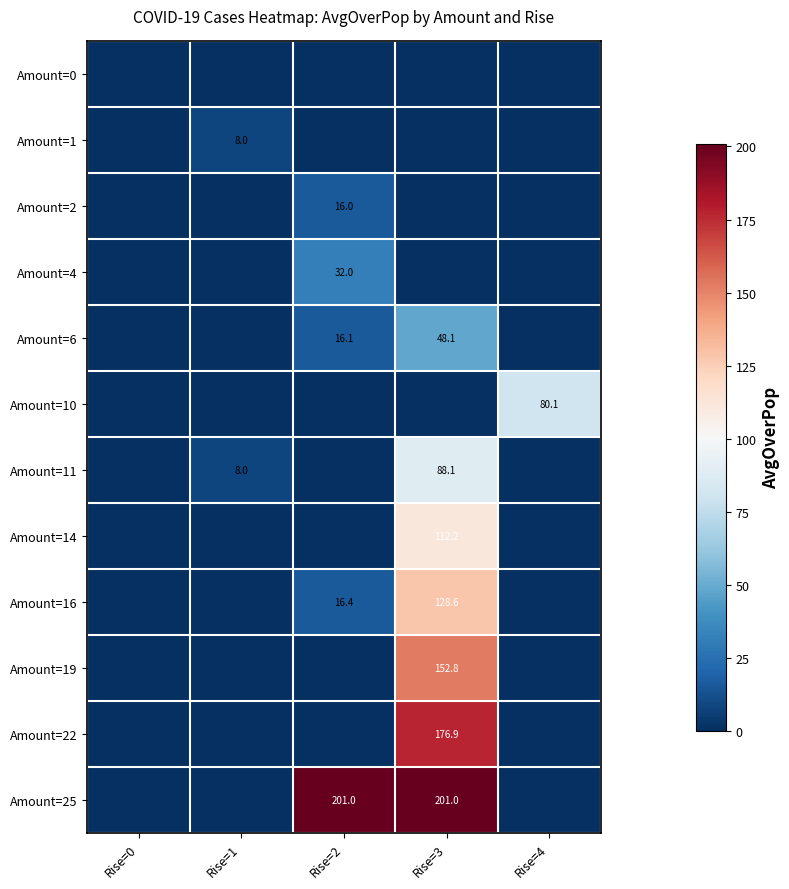

The value of Amount=19 at Rise=3 is 82.9. True or false?

False